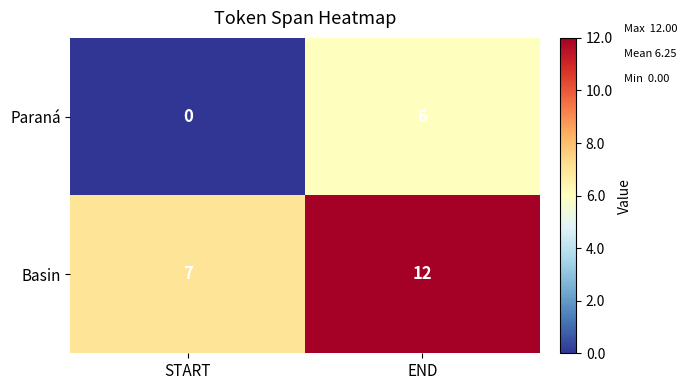

Which series changed the most between START and END?

Paraná